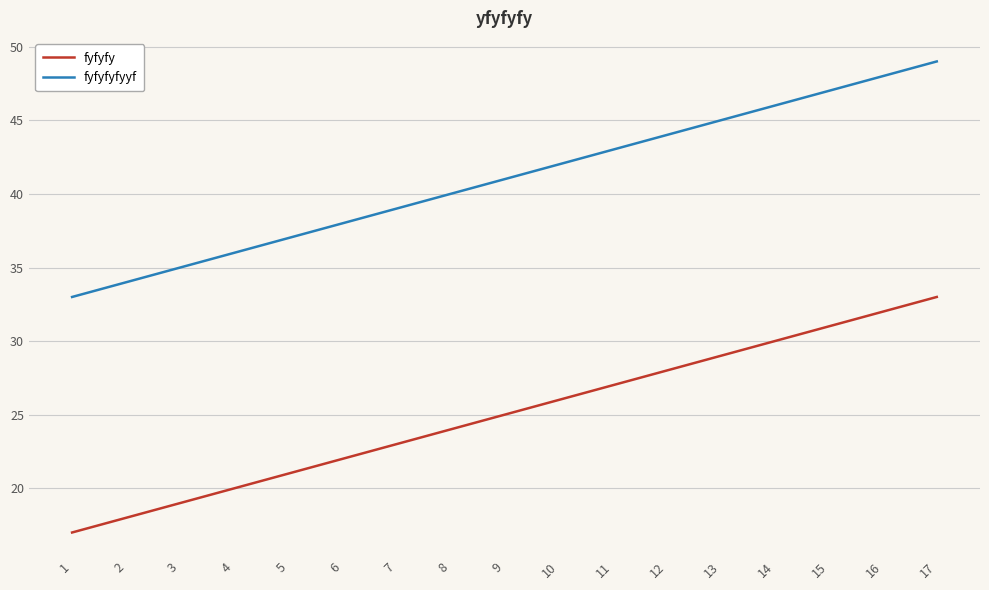

True or false: fyfyfyfyyf and fyfyfy cross at least once.

False